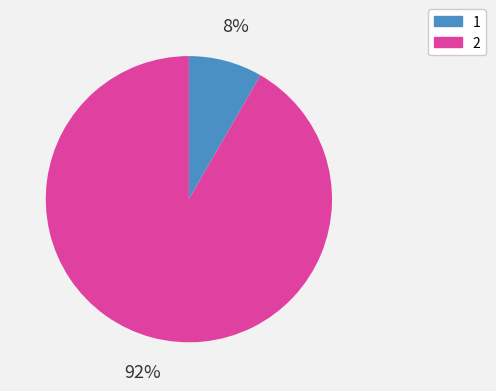

What percentage is the 1 slice, to the nearest percent?

8%